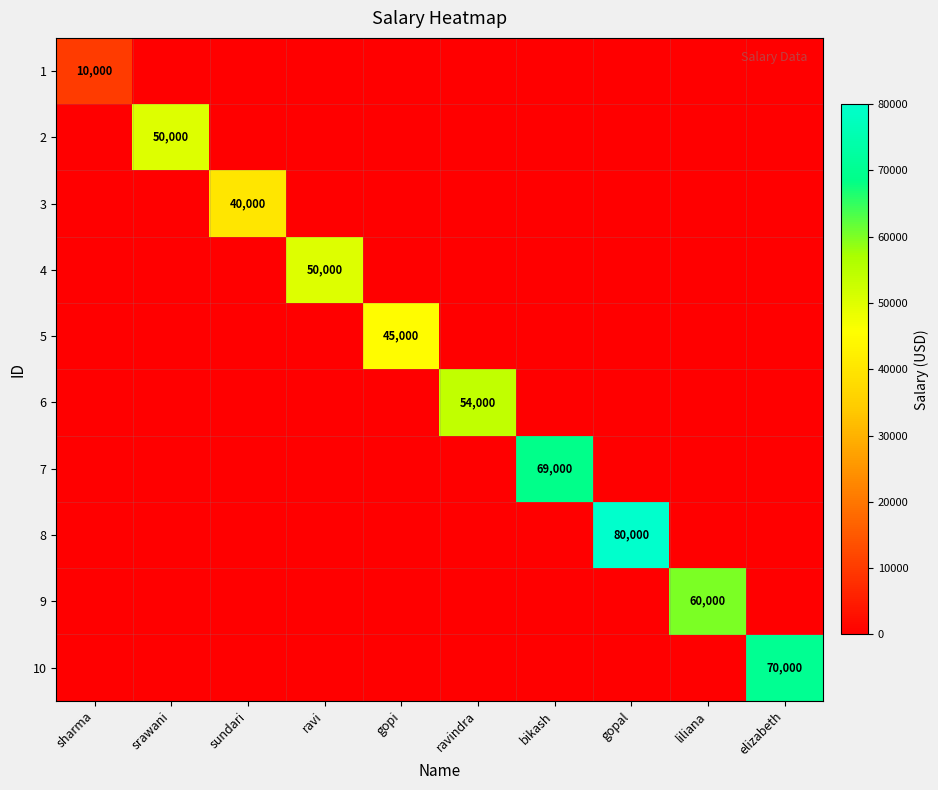

Is it true that 9 equals 60000 at liliana?

True